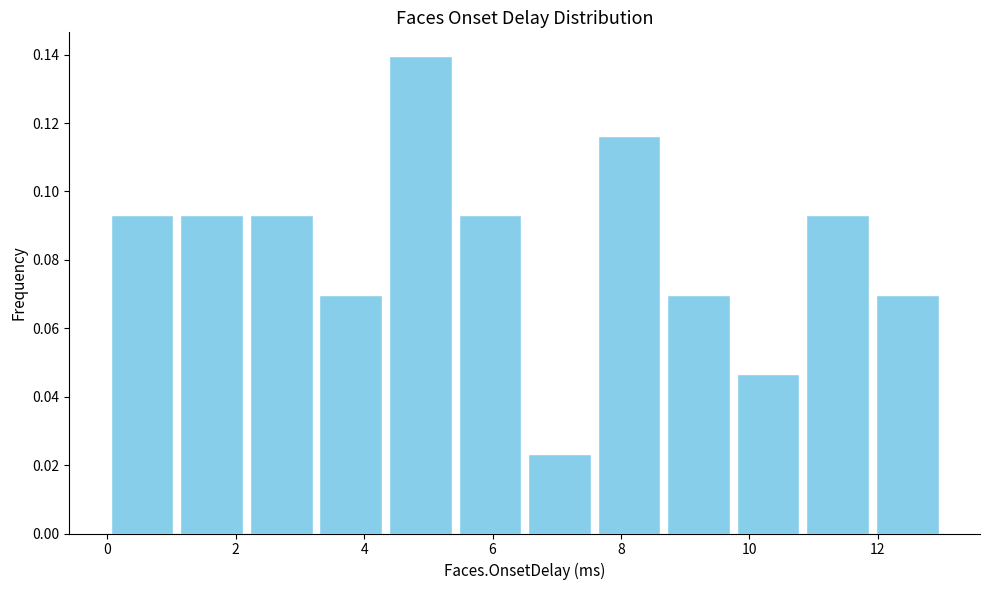

Reading left to right, list every bar in this chart as the range it spans on the x-axis followed by its height. Neither the bar edges nor the heights are printed on the chart, so give them approximately, as read against the axes.

0.0 to 1.0: 0.094
1.0 to 2.2: 0.094
2.2 to 3.2: 0.094
3.2 to 4.4: 0.070
4.4 to 5.4: 0.140
5.4 to 6.6: 0.094
6.6 to 7.6: 0.024
7.6 to 8.6: 0.116
8.6 to 9.8: 0.070
9.8 to 10.8: 0.046
10.8 to 12.0: 0.094
12.0 to 13.0: 0.070